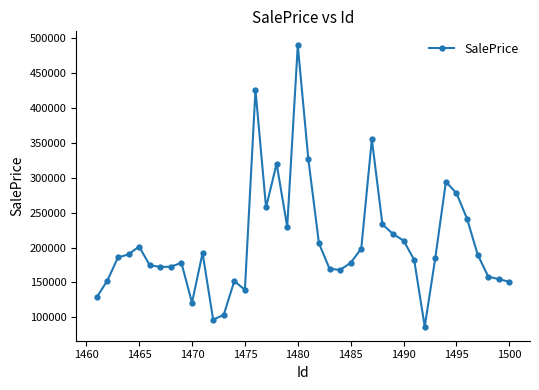

What is the smallest value displayed?

86670.4